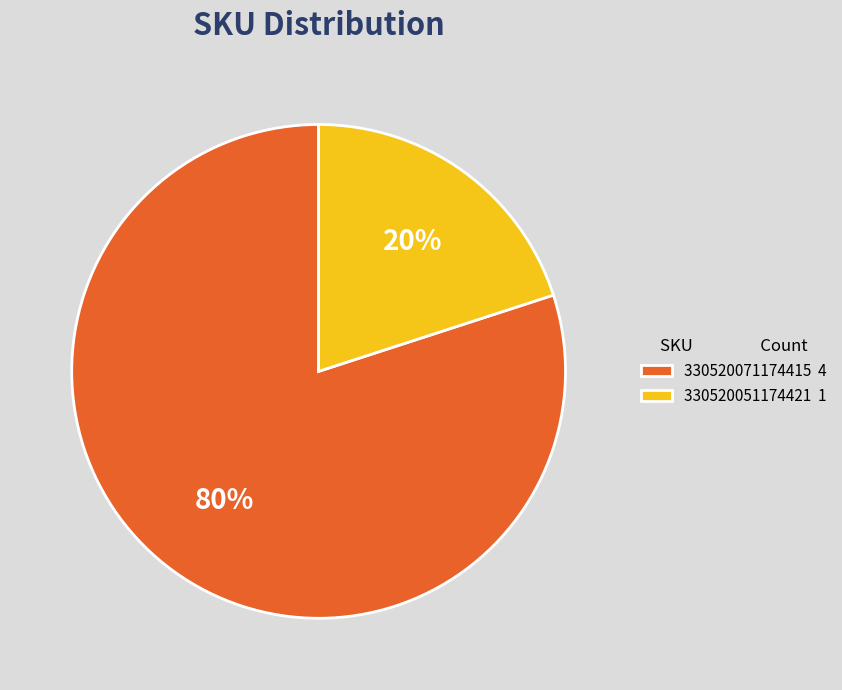

How many segments does this pie chart have?

2